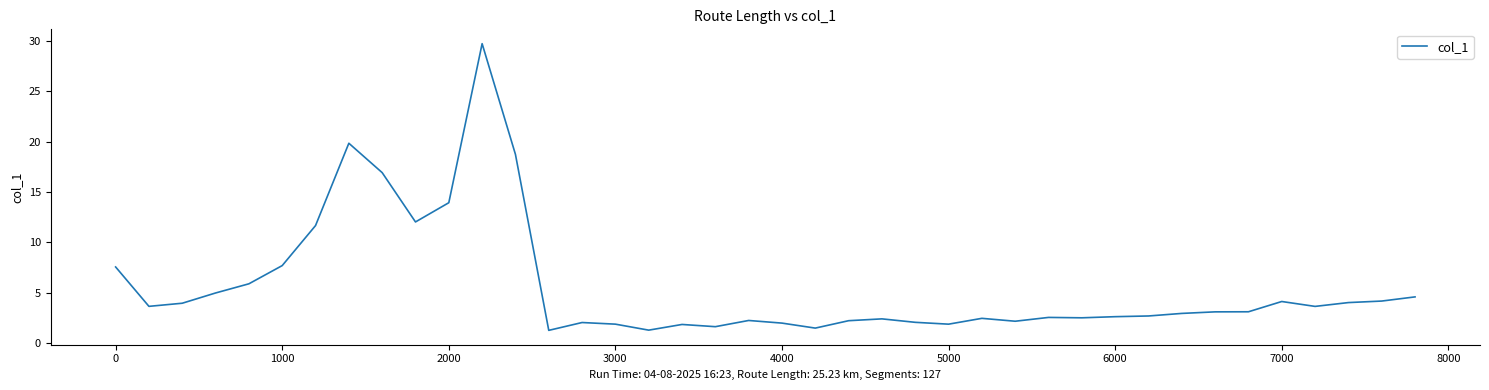

What is the greatest value displayed?

29.7